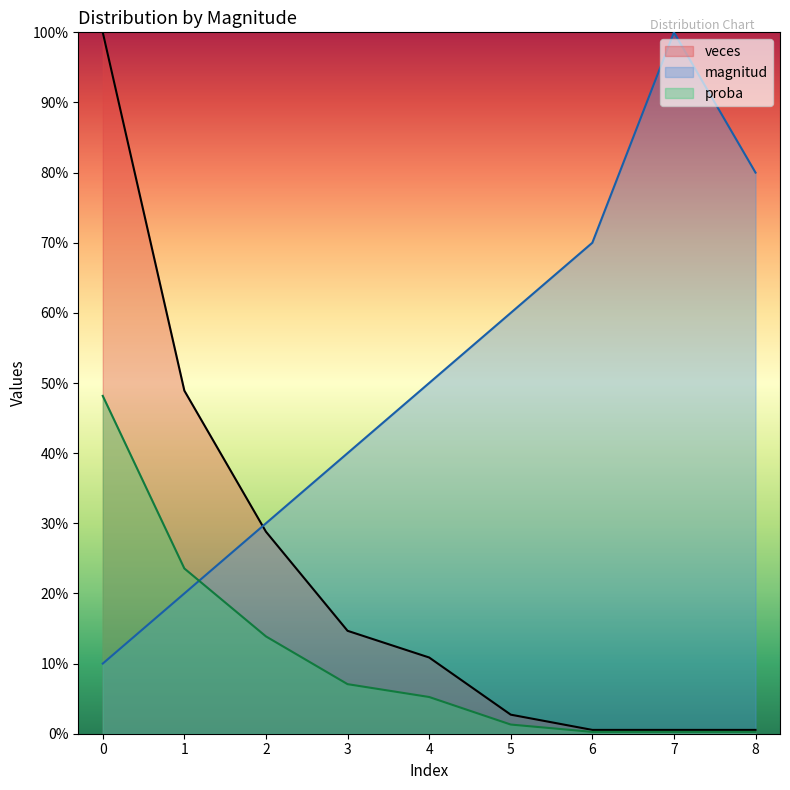

How many intersections are there between veces and magnitud?

1